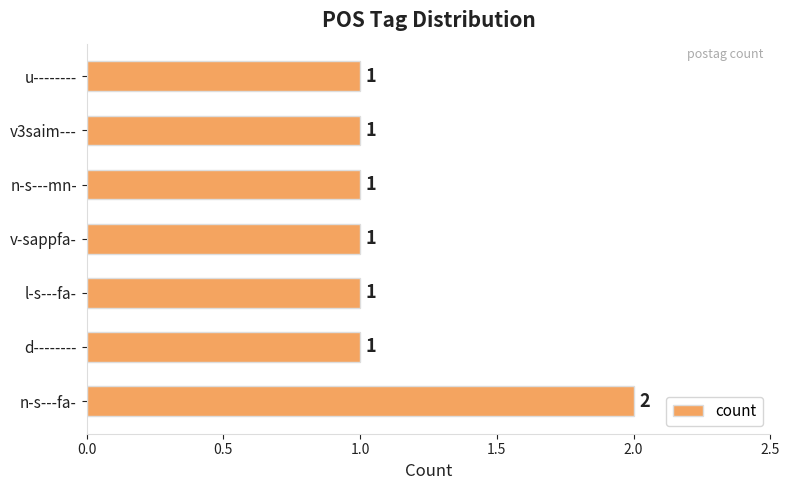

How many series are shown in this chart?

1